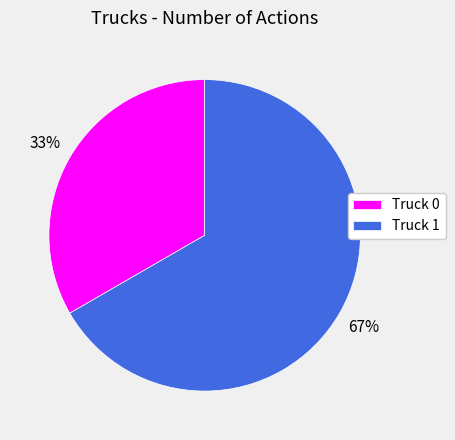

Does Truck 0 account for over 50% of the chart?

No